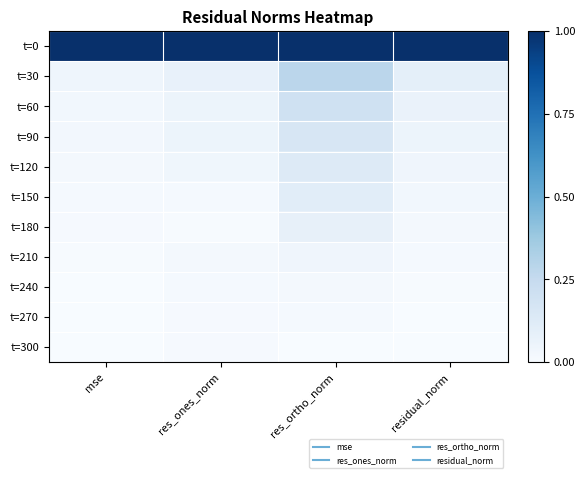

How many distinct data groups are displayed?

11